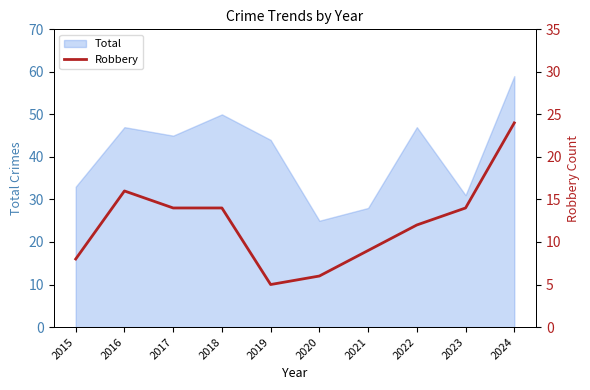

Does the chart display data point markers on the line(s)?

No